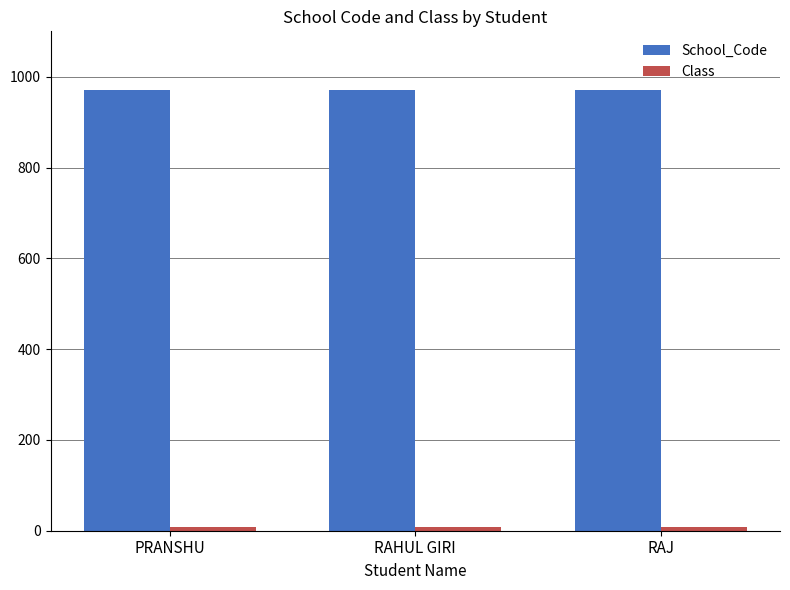

What is the maximum value shown in the chart?

971